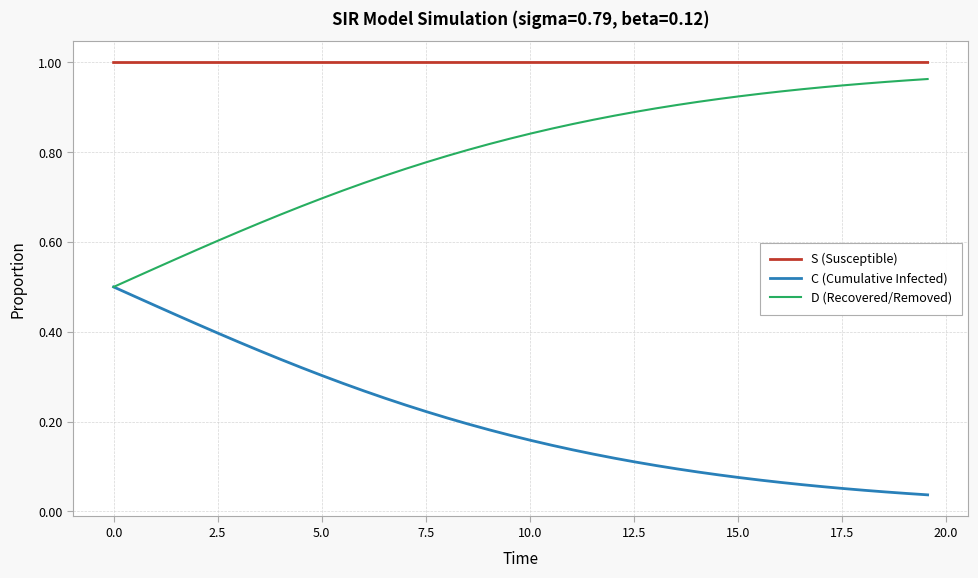

Which series has the largest total across all categories?

S (Susceptible)